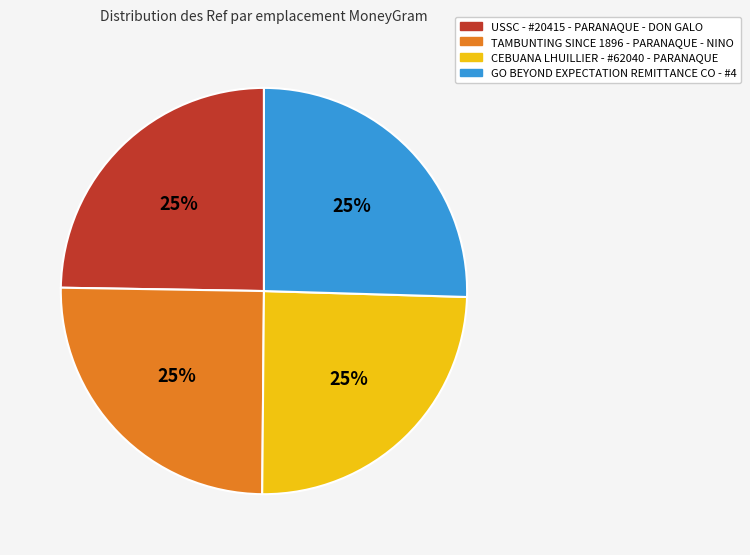

To the nearest percent, what is the average slice percentage?

25%